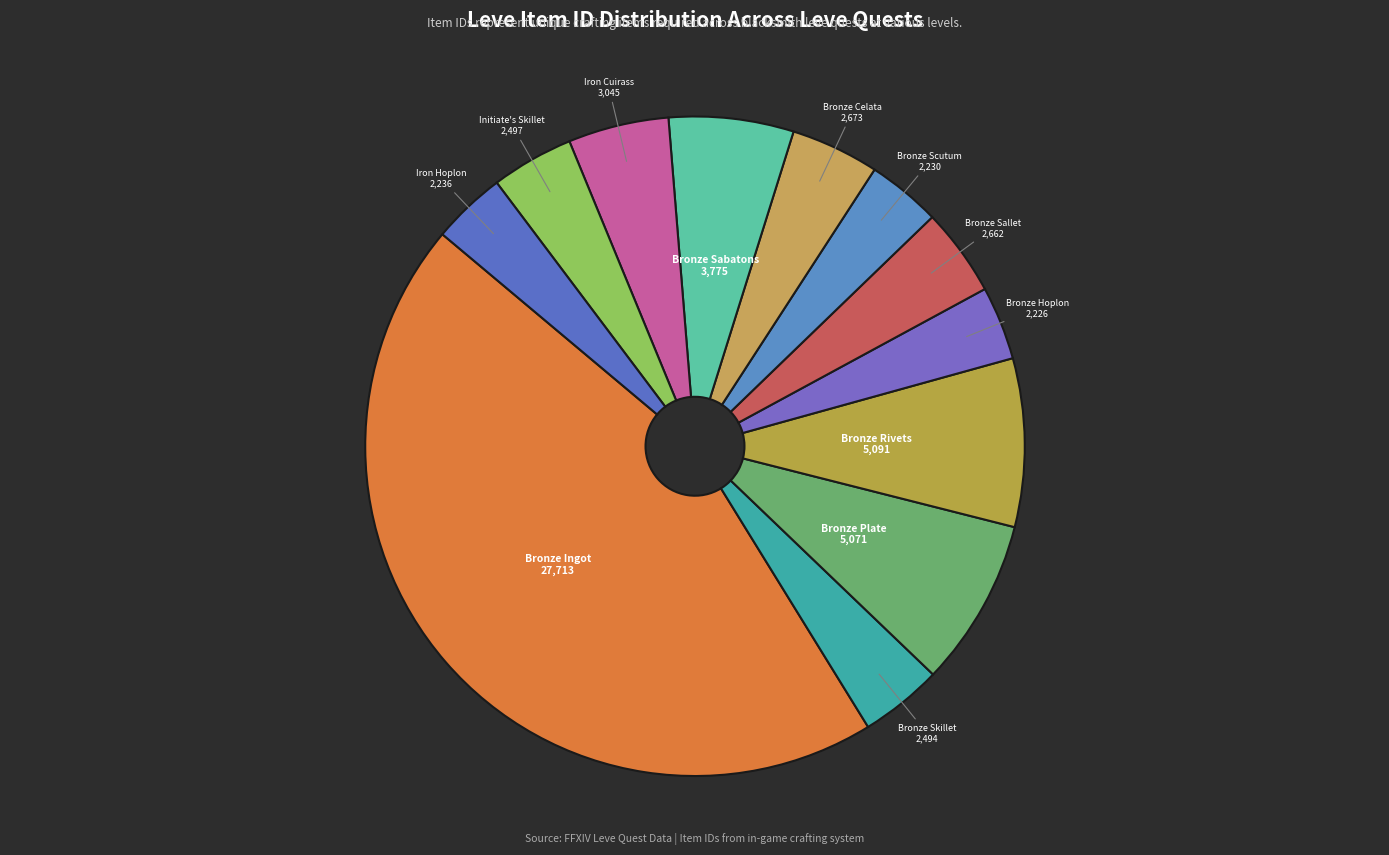

How many slices are in this pie chart?

12